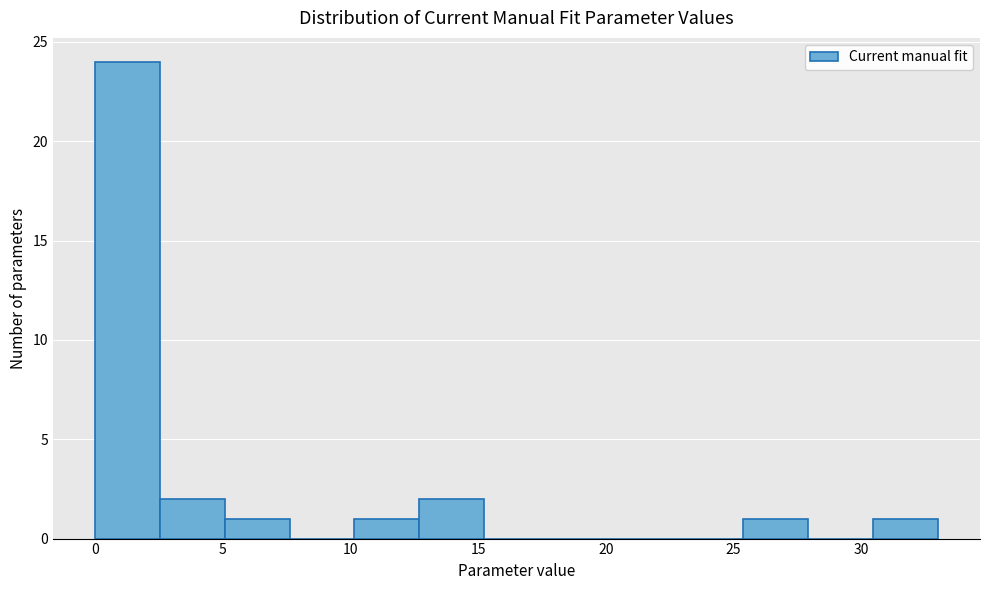

Reading left to right, list every bar in this chart as the range it spans on the x-axis followed by its height. Neither the bar edges nor the heights are printed on the chart, so give them approximately, as read against the axes.

0.0 to 2.5: 24
2.5 to 5.0: 2
5.0 to 7.5: 1
7.5 to 10.0: 0
10.0 to 12.5: 1
12.5 to 15.0: 2
15.0 to 18.0: 0
18.0 to 20.5: 0
20.5 to 23.0: 0
23.0 to 25.5: 0
25.5 to 28.0: 1
28.0 to 30.5: 0
30.5 to 33.0: 1